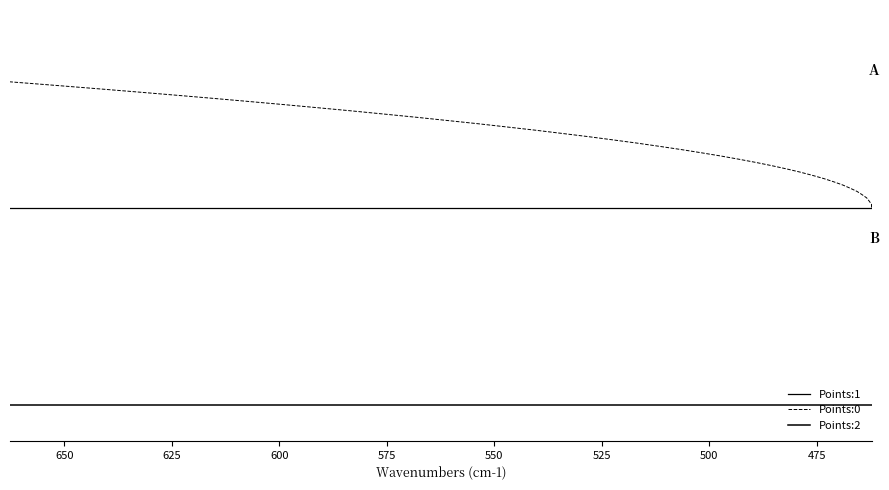

Rank the series by their maximum value, from highest to lowest.

Points:0, Points:1, Points:2